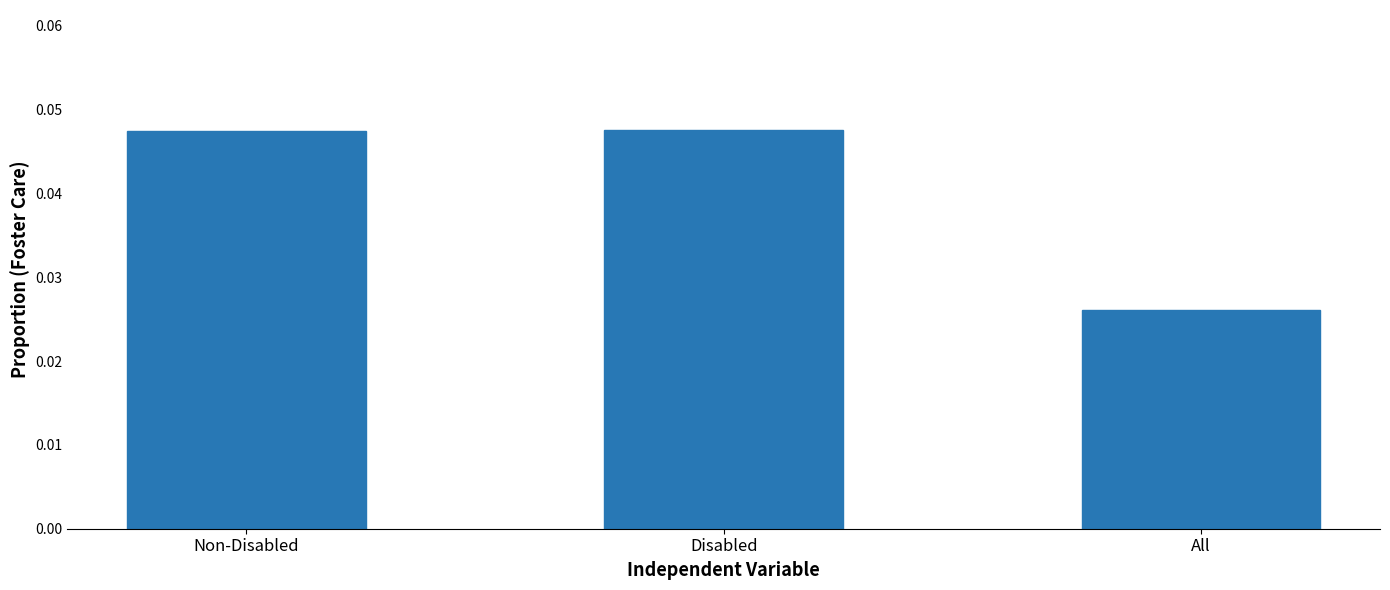

What is the label of the 2nd bar from the left?

Disabled